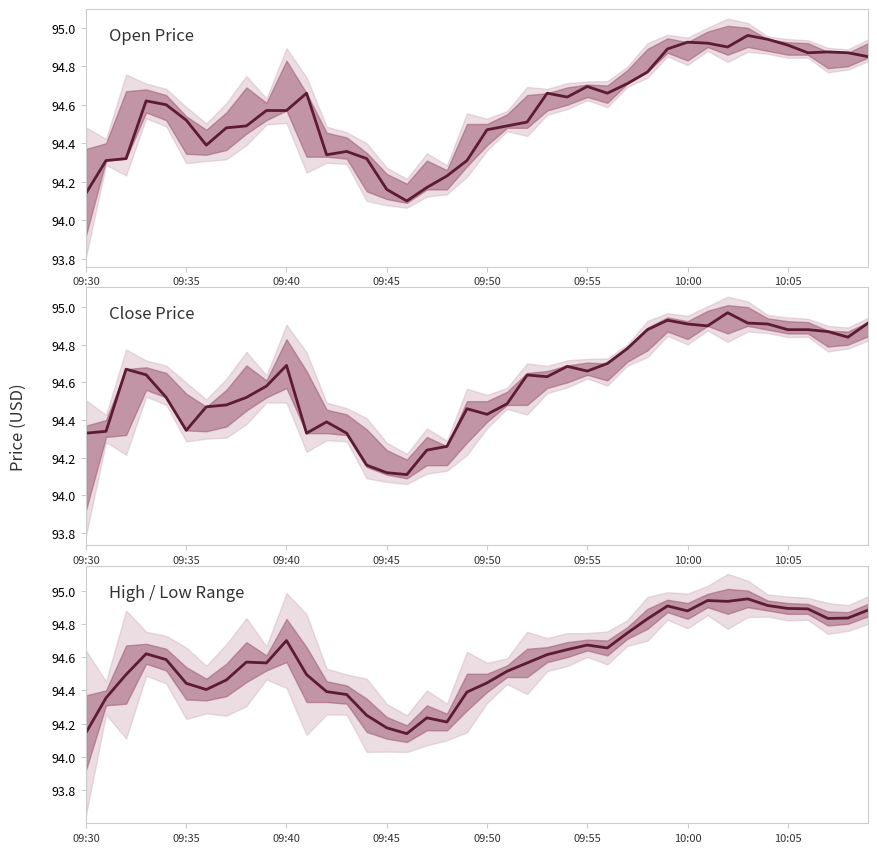

Reading left to right, transcribe all the data shown in this chart.

Open Price: 94.1	94.3	94.3	94.6	94.6	94.5	94.4	94.5	94.5	94.6	94.6	94.7	94.3	94.4	94.3	94.2	94.1	94.2	94.2	94.3	94.5	94.5	94.5	94.7	94.6	94.7	94.7	94.7	94.8	94.9	94.9	94.9	94.9	95.0	94.9	94.9	94.9	94.9	94.9	94.8
Close Price: 94.3	94.3	94.7	94.6	94.5	94.3	94.5	94.5	94.5	94.6	94.7	94.3	94.4	94.3	94.2	94.1	94.1	94.2	94.3	94.5	94.4	94.5	94.6	94.6	94.7	94.7	94.7	94.8	94.9	94.9	94.9	94.9	95.0	94.9	94.9	94.9	94.9	94.9	94.8	94.9
High / Low Range: 94.1	94.4	94.5	94.6	94.6	94.4	94.4	94.5	94.6	94.6	94.7	94.5	94.4	94.4	94.2	94.2	94.1	94.2	94.2	94.4	94.4	94.5	94.6	94.6	94.6	94.7	94.7	94.7	94.8	94.9	94.9	94.9	94.9	95.0	94.9	94.9	94.9	94.8	94.8	94.9